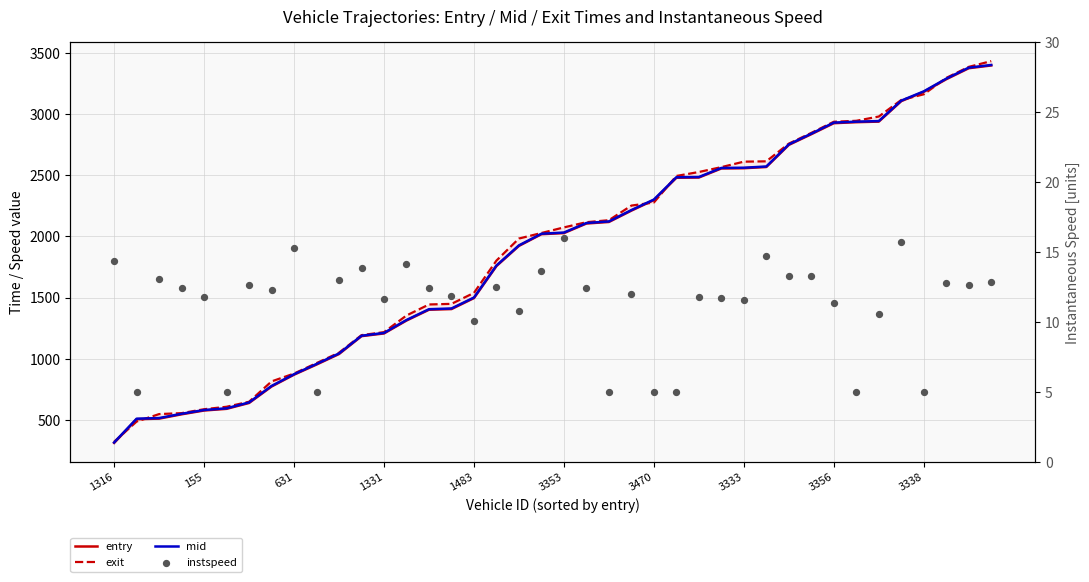

Which series contains the lowest Y value?

instspeed